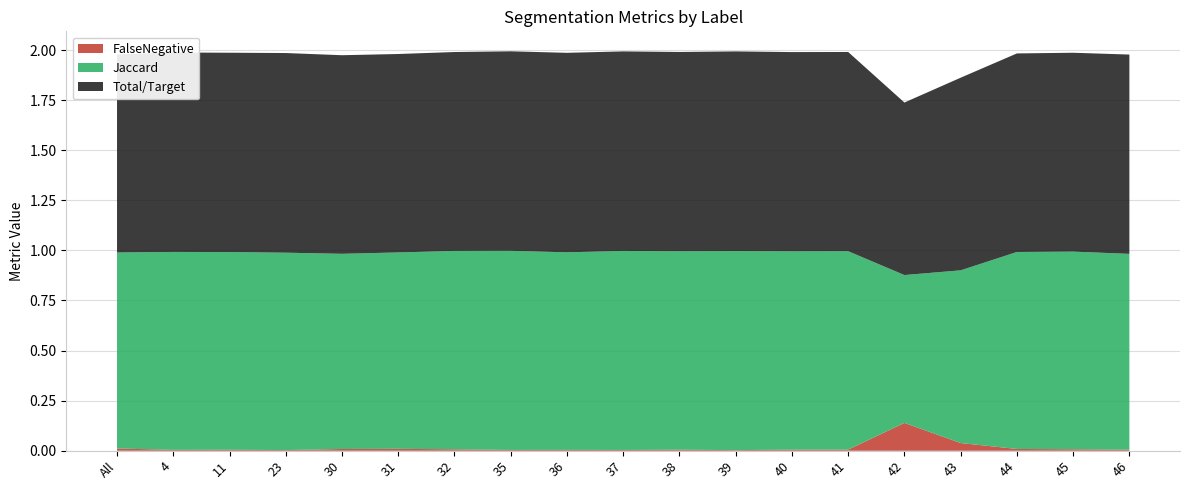

At which category is the sum across all series the highest?

39